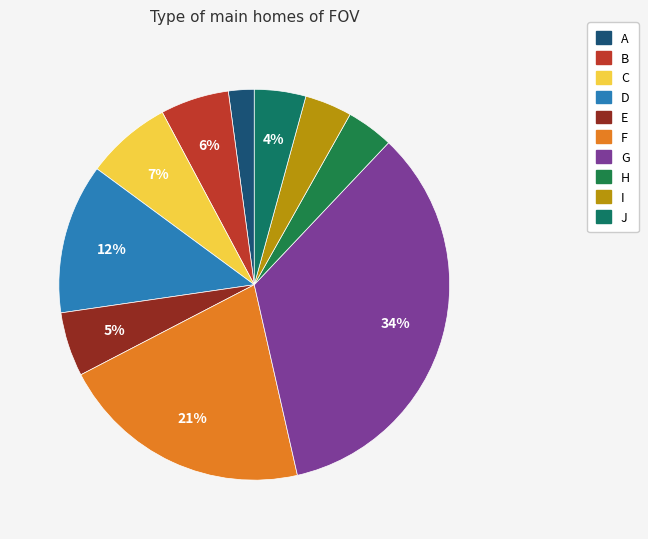

To the nearest percent, what percentage of the pie is I?

4%